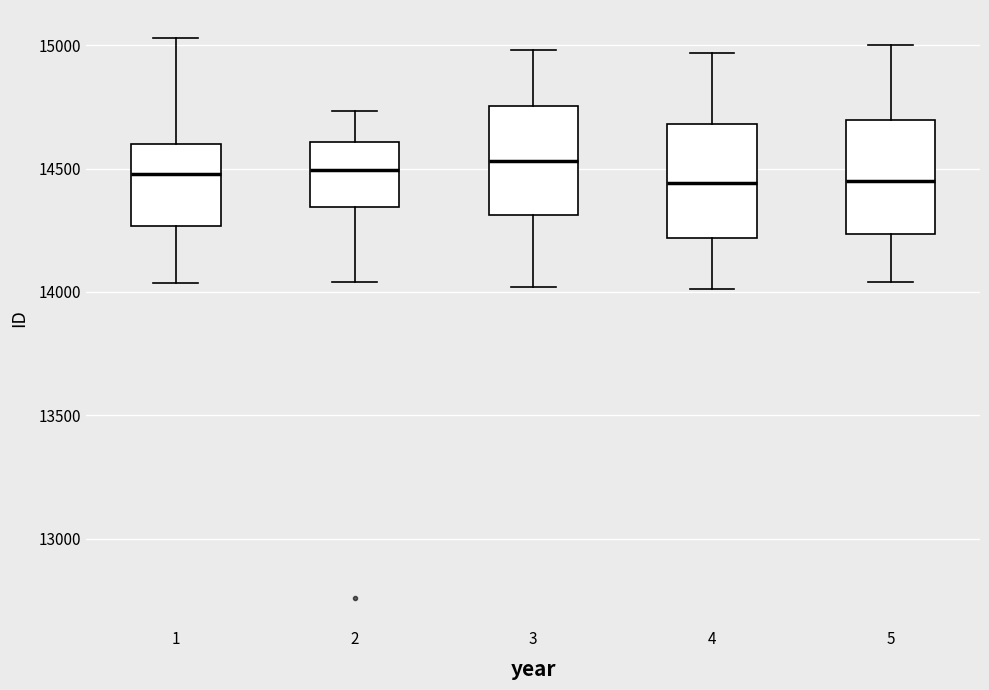

Where does the upper whisker of the box at x = 4 end on the y-axis? The values are not printed on the chart, so give them approximately, as read against the axis.

14950